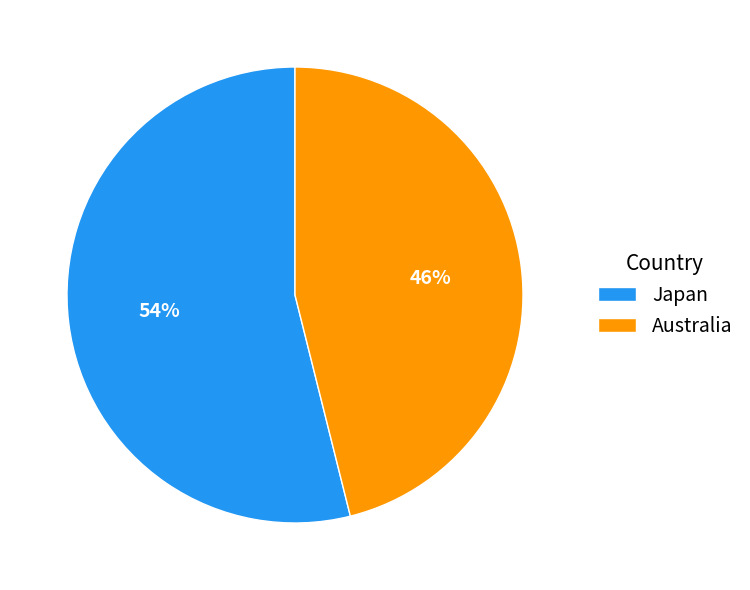

Rank the categories by value from lowest to highest.

Australia, Japan